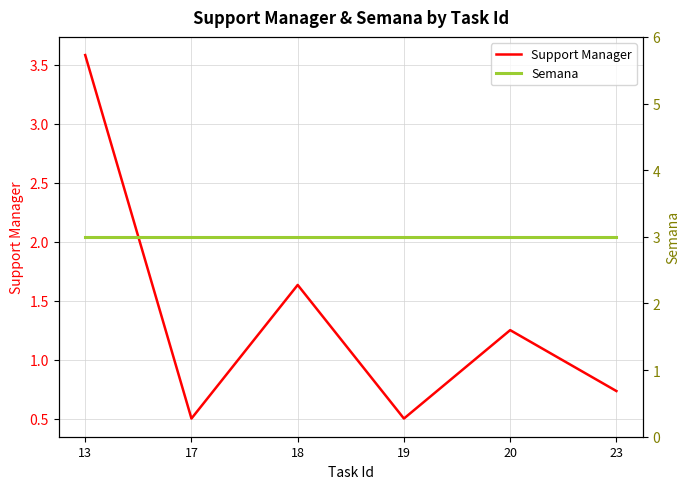

Does the chart display data point markers on the line(s)?

No